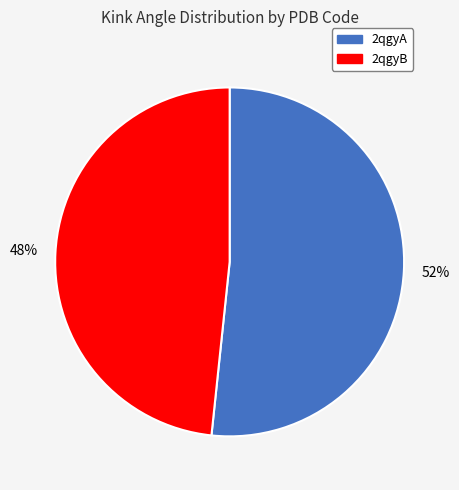

Count the number of slices in the pie.

2